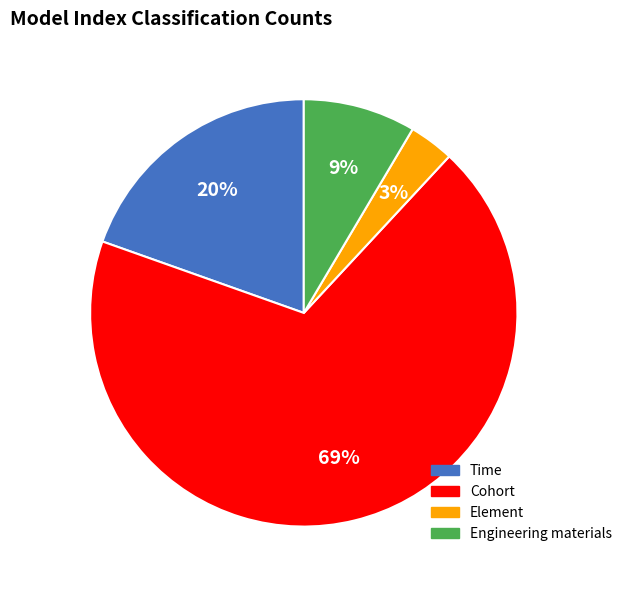

The Engineering materials slice represents 16% of the pie. True or false?

False